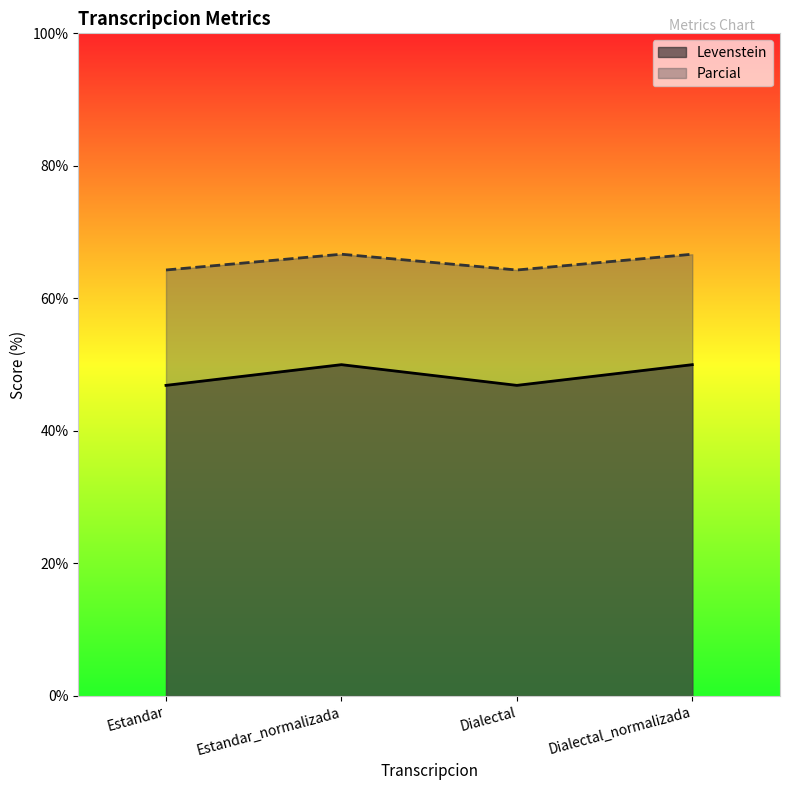

Count the Parcial values in the range 64 to 66.

2